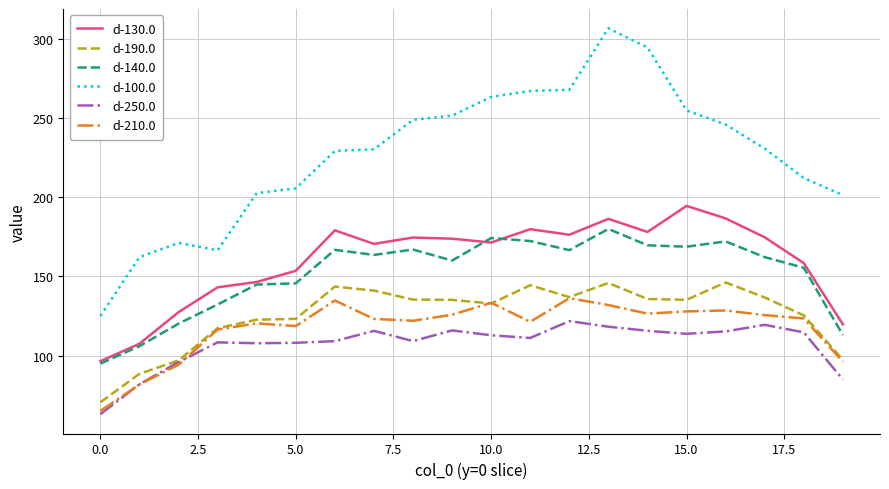

How many interior local valleys does the d-130.0 series have?

4